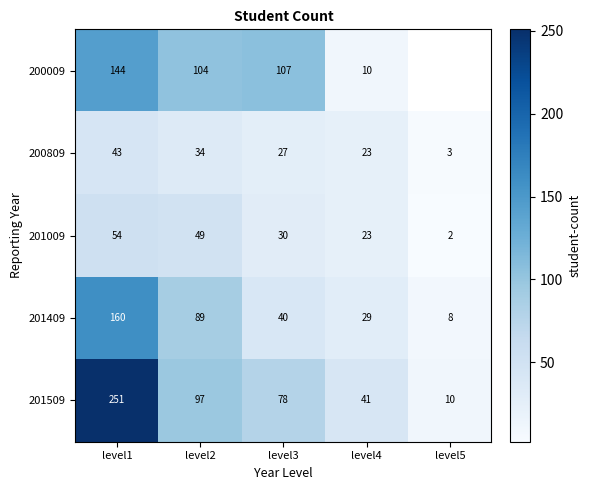

Is it true that 200009 equals 107.0 at level3?

True